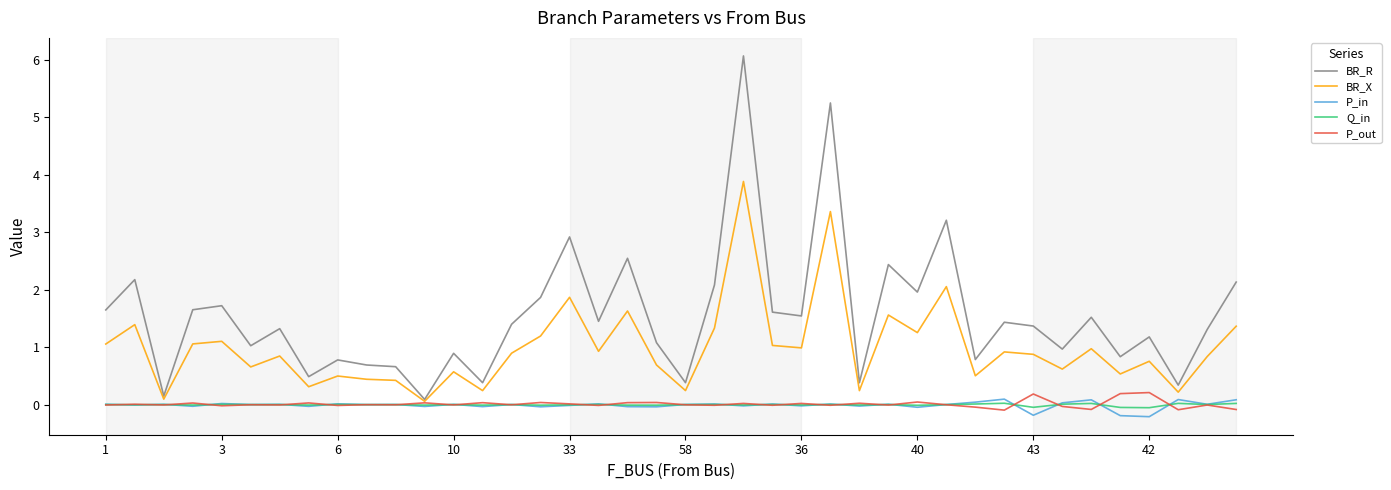

Which series has the largest range (max minus min)?

BR_R